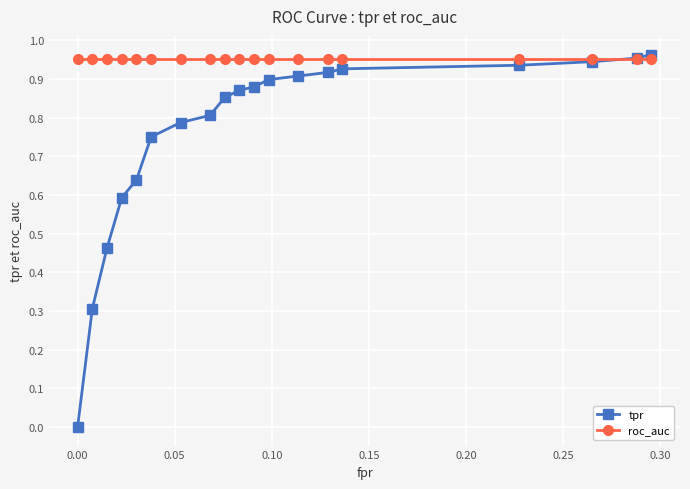

Which series has the widest spread of values?

tpr